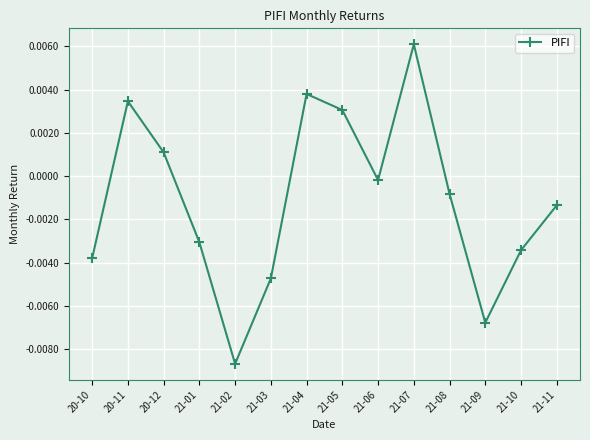

How many categories are shown in the chart?

14